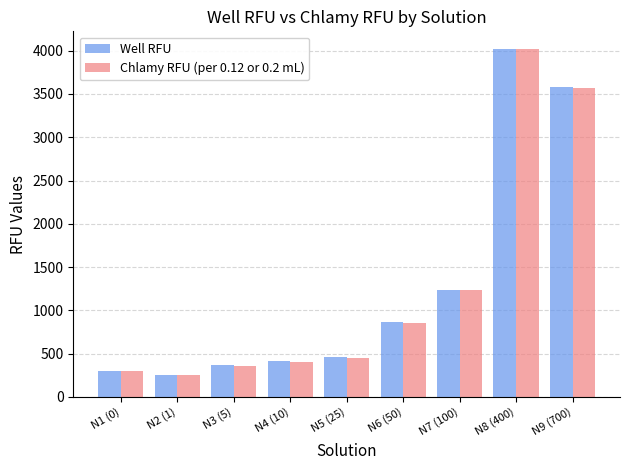

What position from the right is N8 (400)?

2